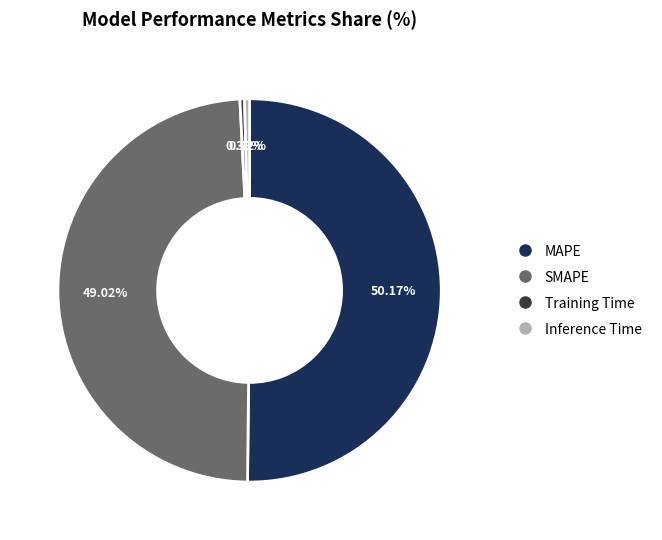

To the nearest percent, what is the difference between the MAPE and SMAPE slice percentages?

1%